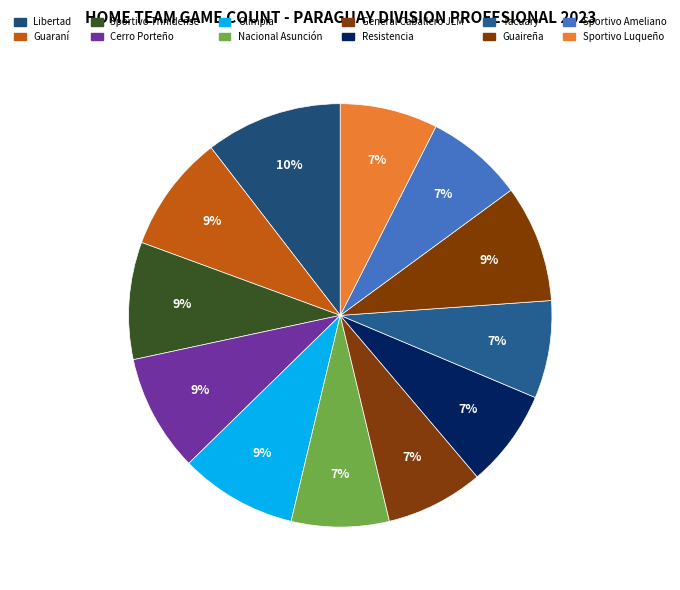

What percentage is NOT represented by Resistencia?

92.5%